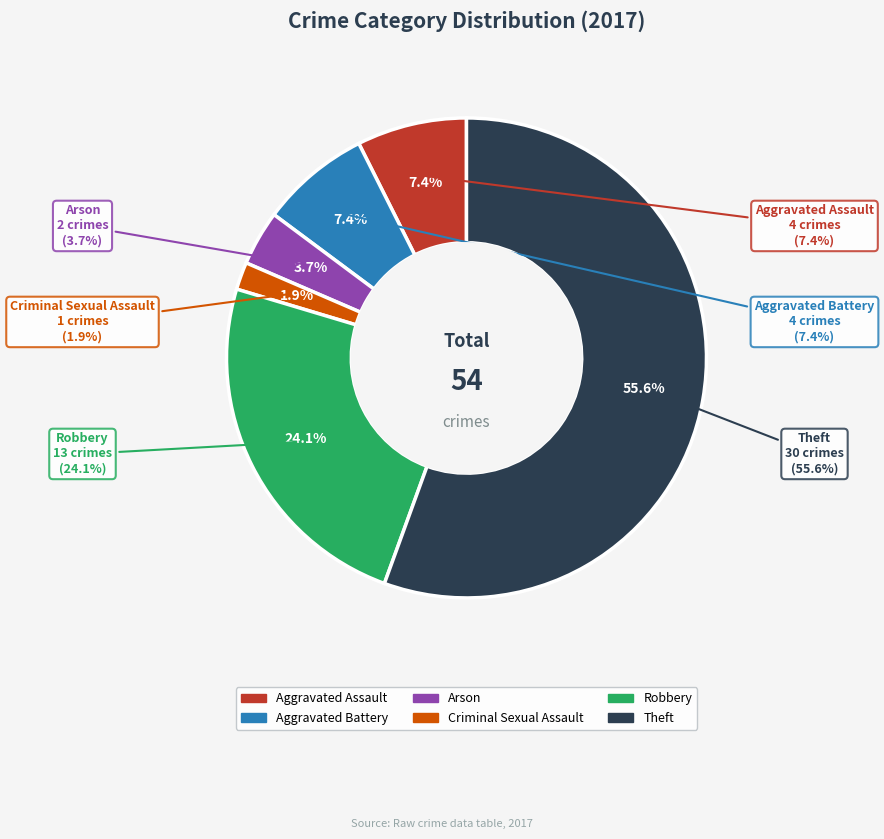

Rank the categories by value from highest to lowest.

Theft, Robbery, Aggravated Assault, Aggravated Battery, Arson, Criminal Sexual Assault